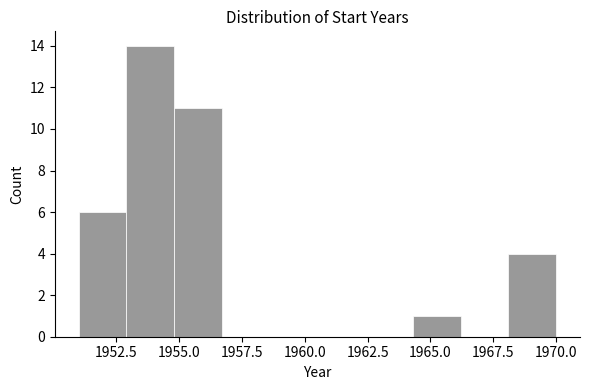

Read against the x-axis, roughly where is the centre of the tallest bar?

1954.0